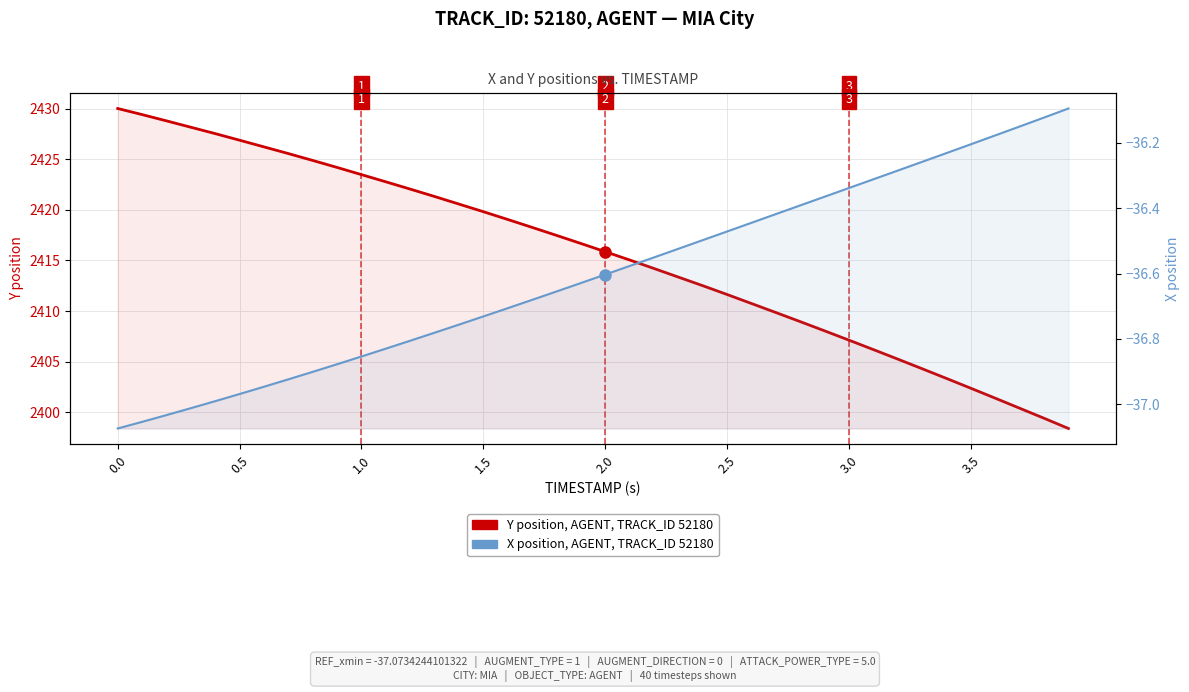

Rank the series by their average value, from highest to lowest.

Y position (AGENT, TRACK_ID 52180), X position (AGENT, TRACK_ID 52180)